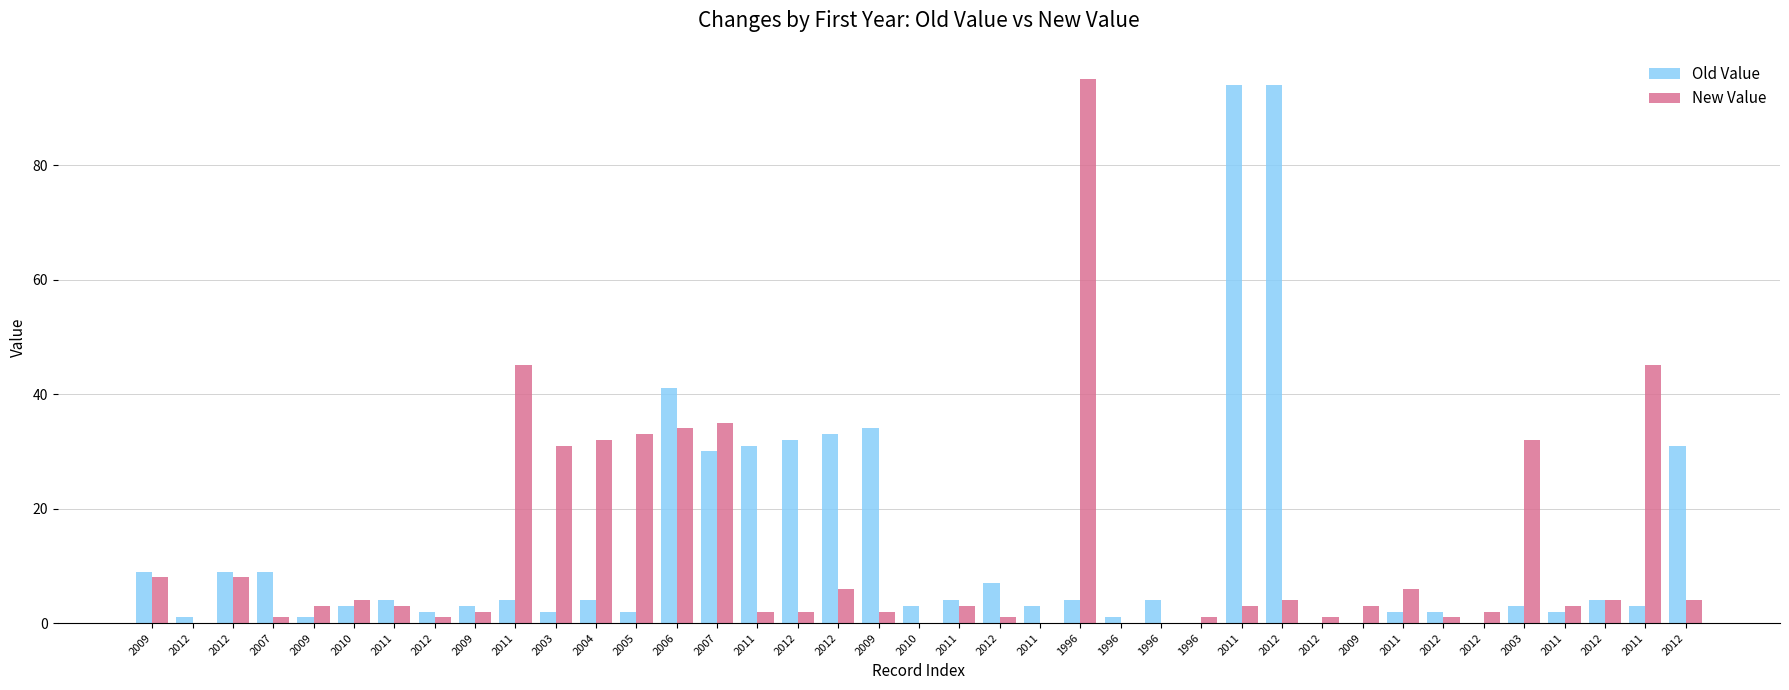

Does the chart contain stacked bars?

No